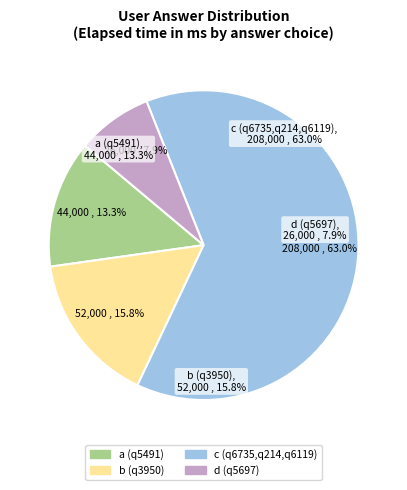

The a slice represents 13% of the pie. True or false?

True